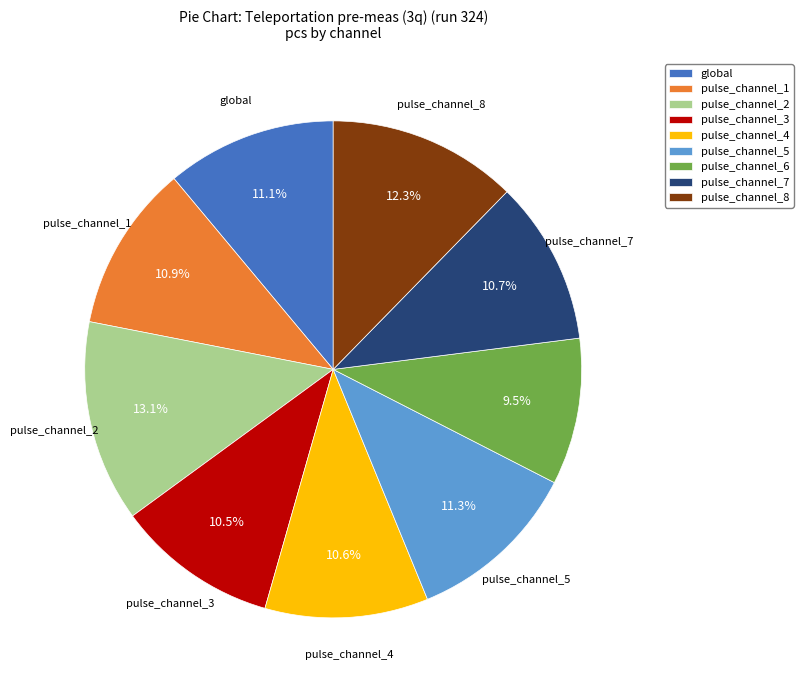

Count the number of slices in the pie.

9